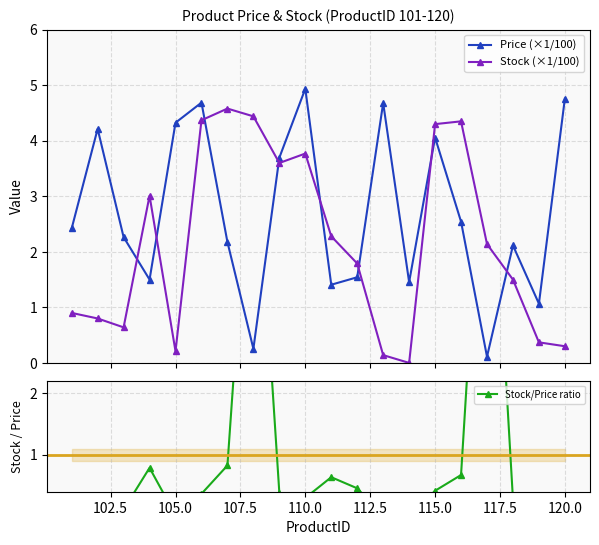

How many interior local valleys does the Price (×1/100) series have?

6